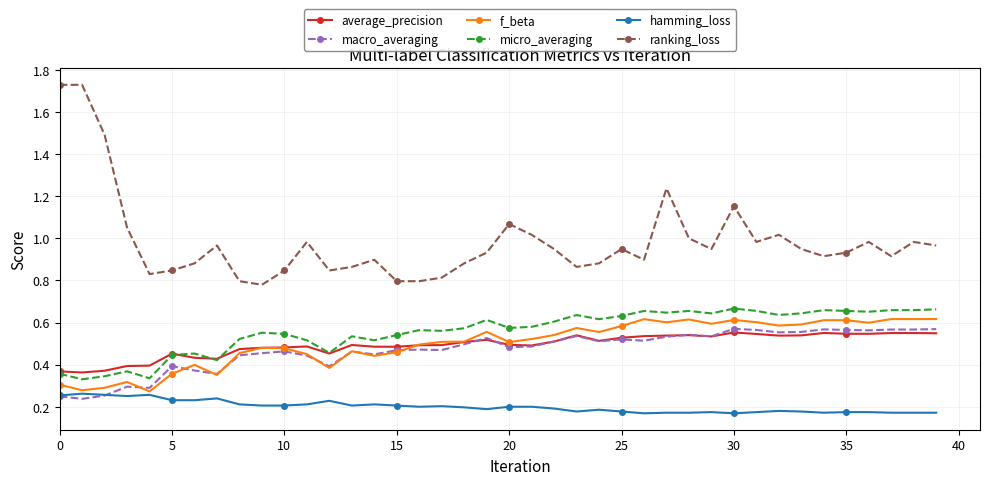

Which series has the largest range (max minus min)?

ranking_loss